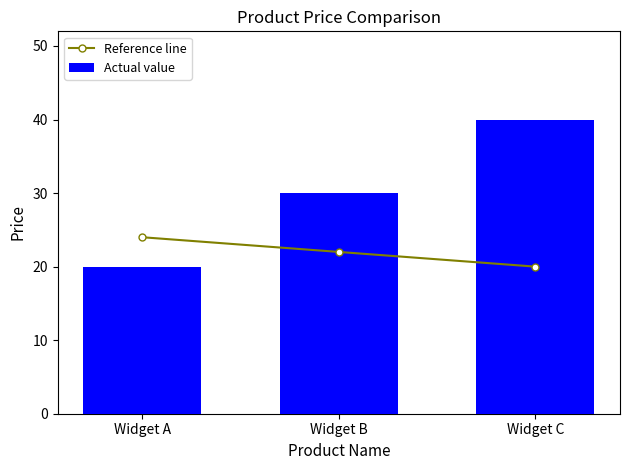

What is the difference between the maximum and minimum values in the Reference line series?

4.0